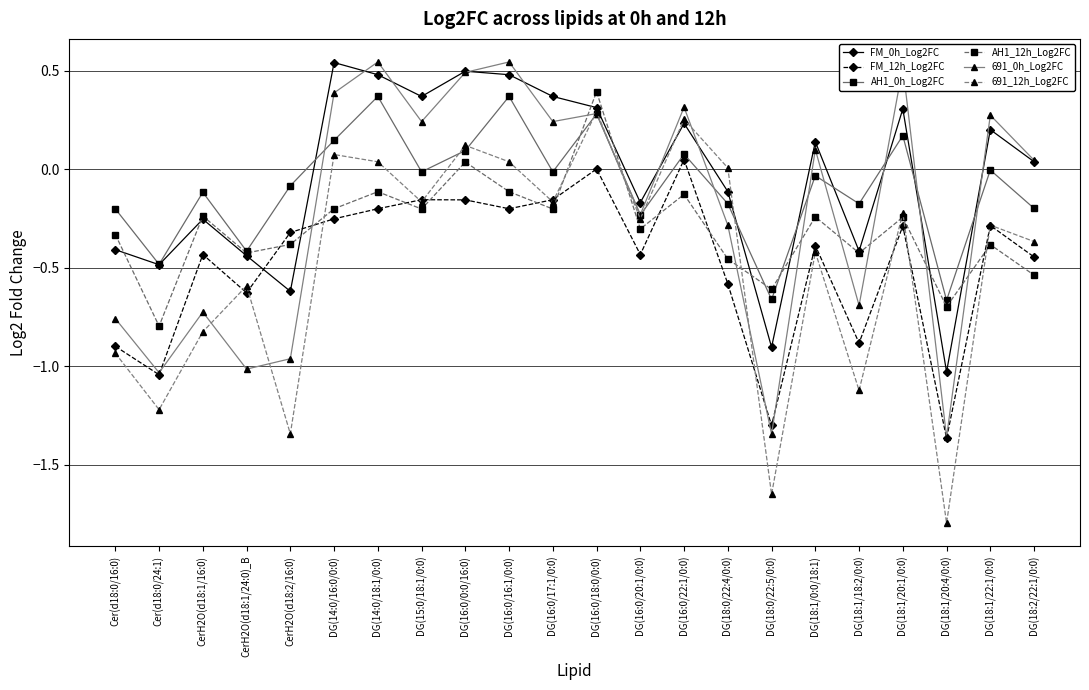

What is the smallest value displayed?

-1.8